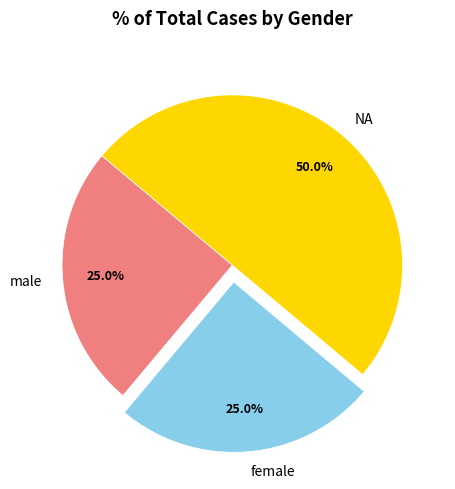

Does female represent more than half of the total?

No